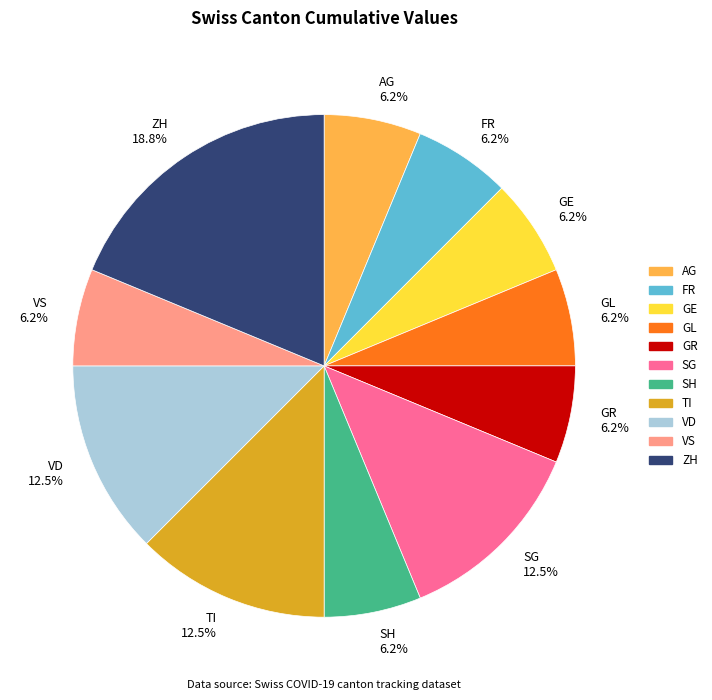

How much of the chart is everything except TI?

87.5%